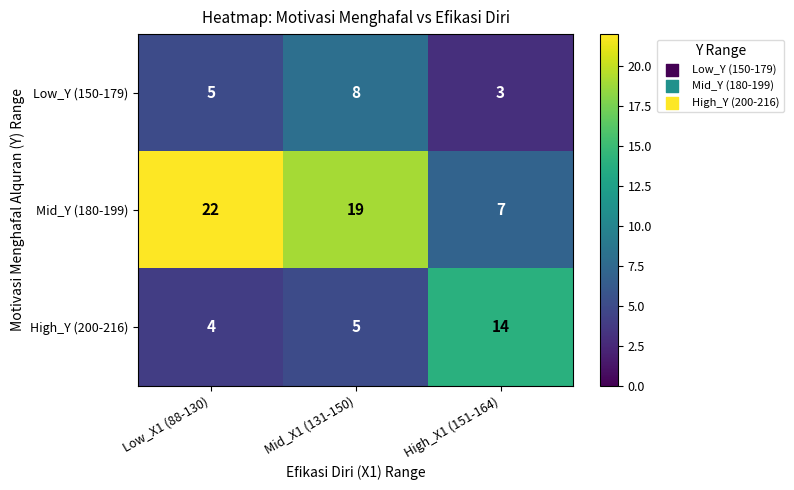

At how many categories does at least one series exceed 3?

3